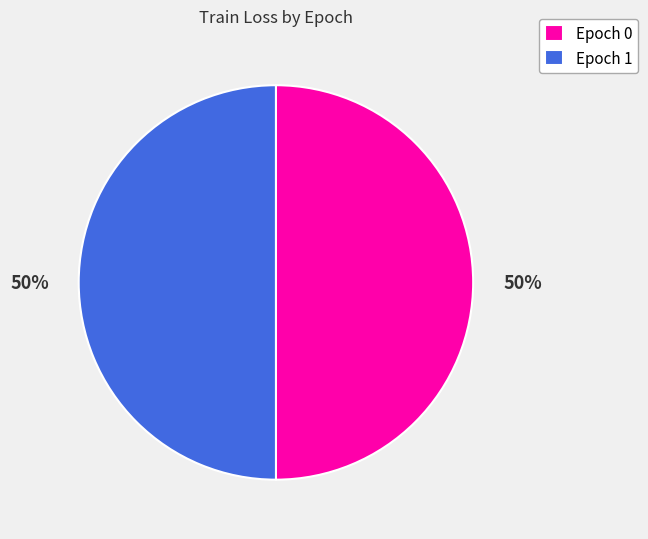

Approximately how many times larger is the value at Epoch 0 compared to Epoch 1?

1.0